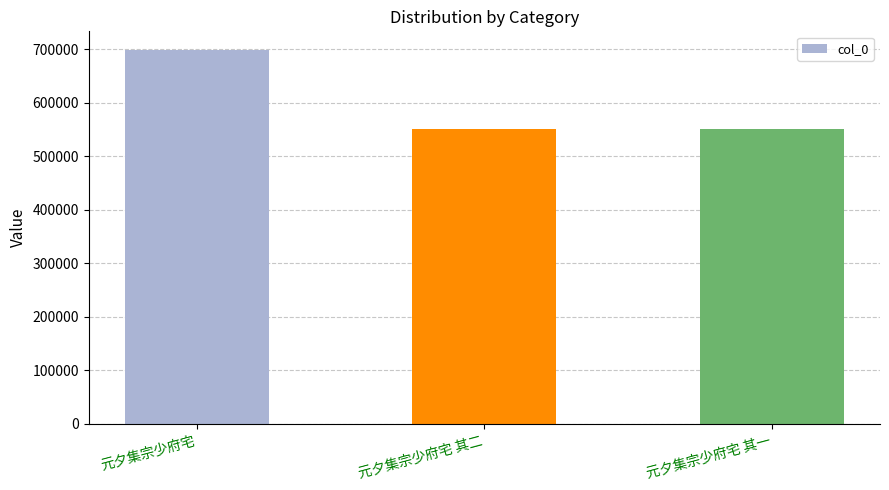

What is the ratio of the value at 元夕集宗少府宅 其一 to the value at 元夕集宗少府宅?

0.8